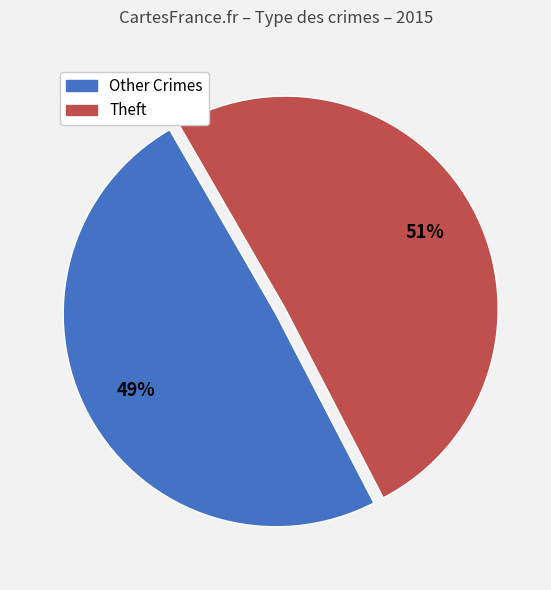

What percentage is the Theft slice, to the nearest percent?

51%